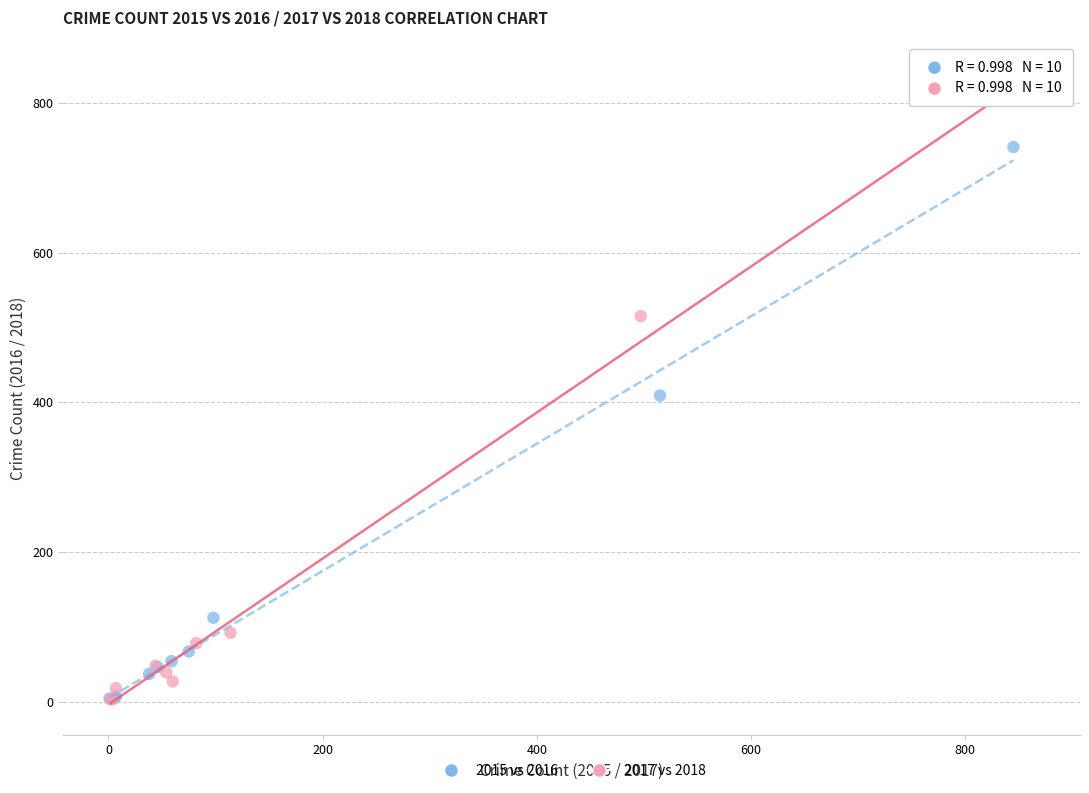

What are all the series names shown in the legend?

2015 vs 2016, 2017 vs 2018